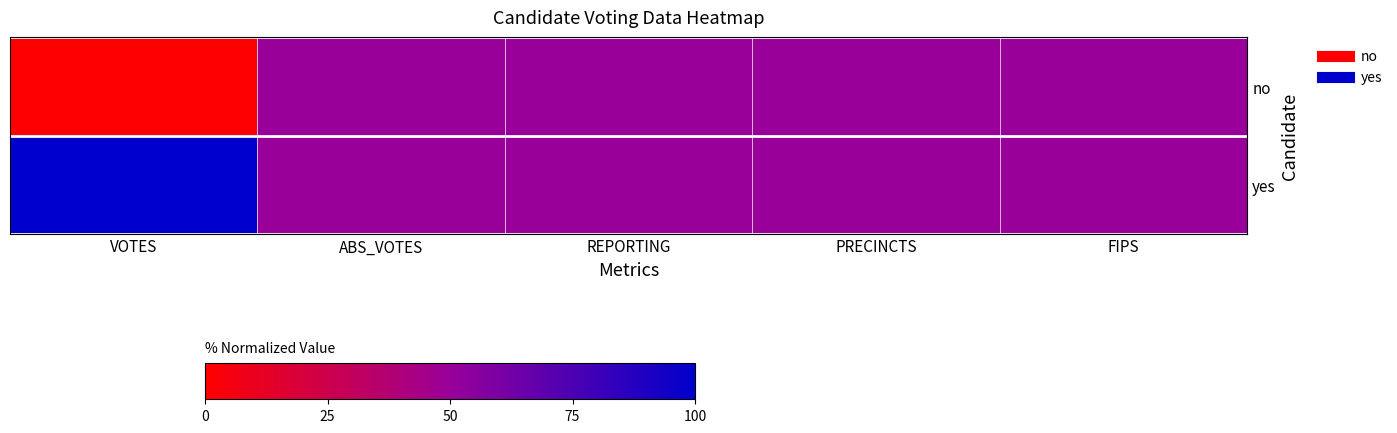

What is the greatest value displayed?

100